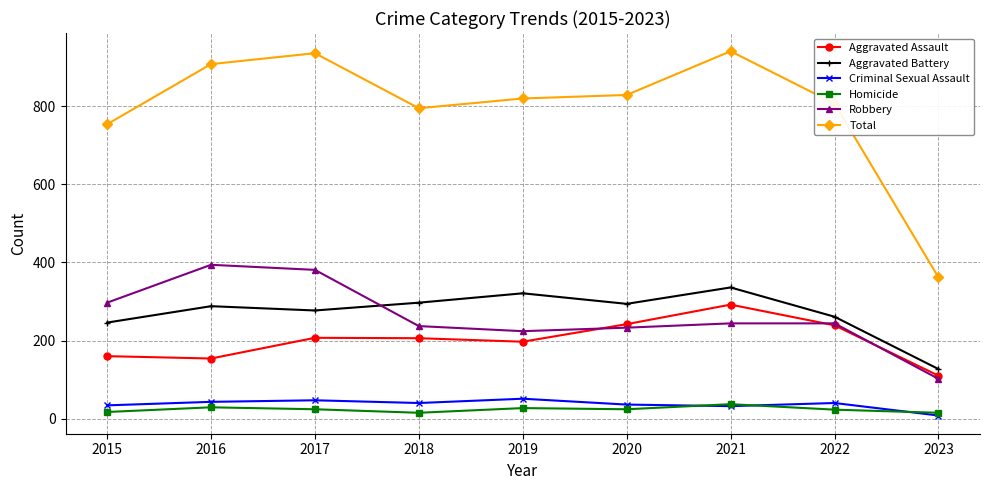

Rank the series by their maximum value, from lowest to highest.

Homicide, Criminal Sexual Assault, Aggravated Assault, Aggravated Battery, Robbery, Total